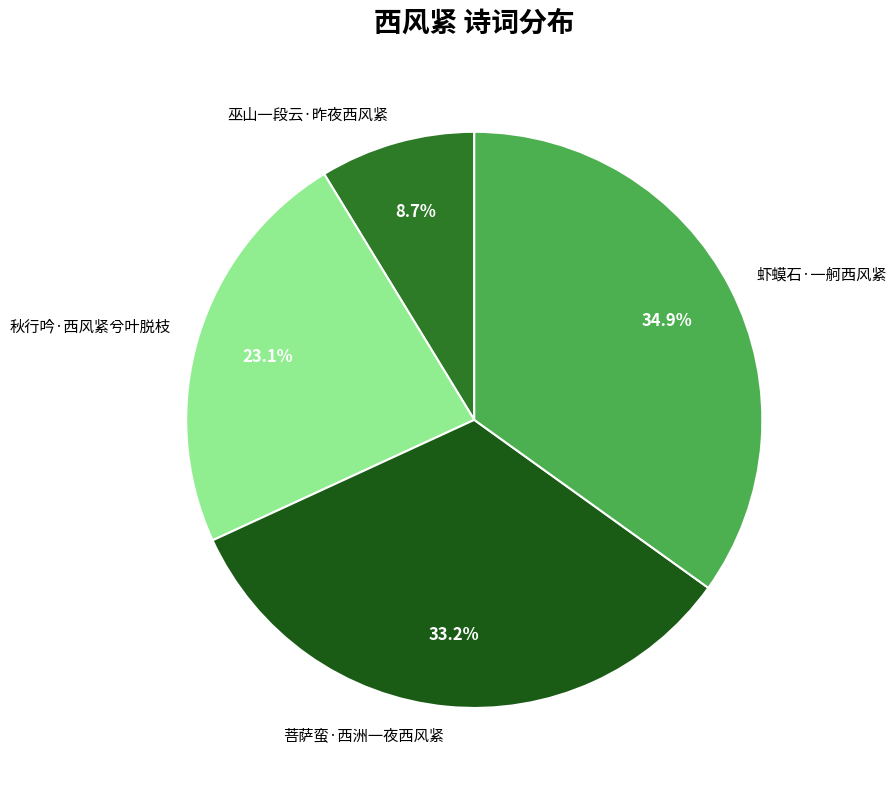

True or false: 菩萨蛮·西洲一夜西风紧 accounts for 40% of the total.

False